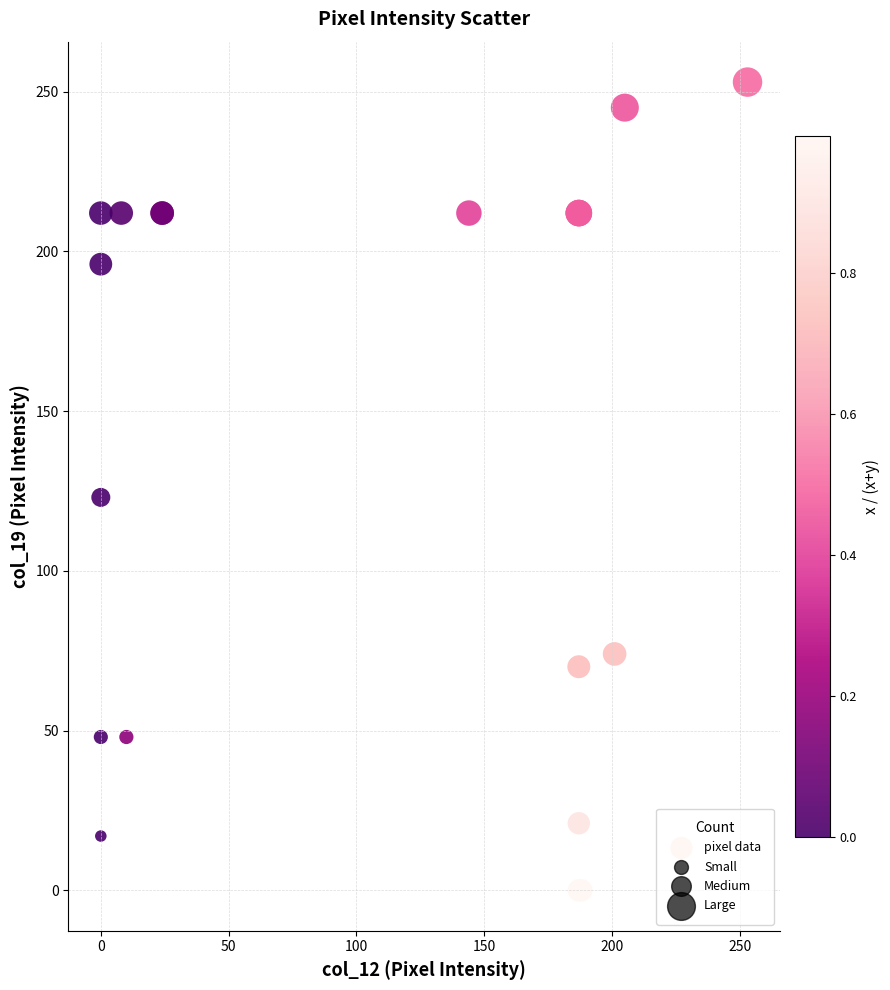

What Y value in the scatter plot is closest to 126?

123